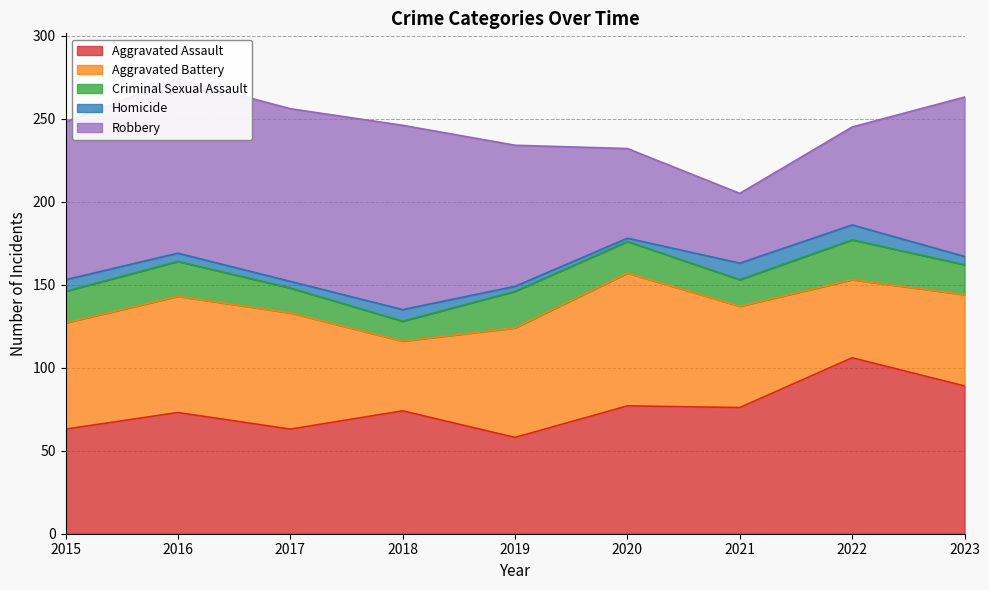

Which series has the largest range (max minus min)?

Robbery